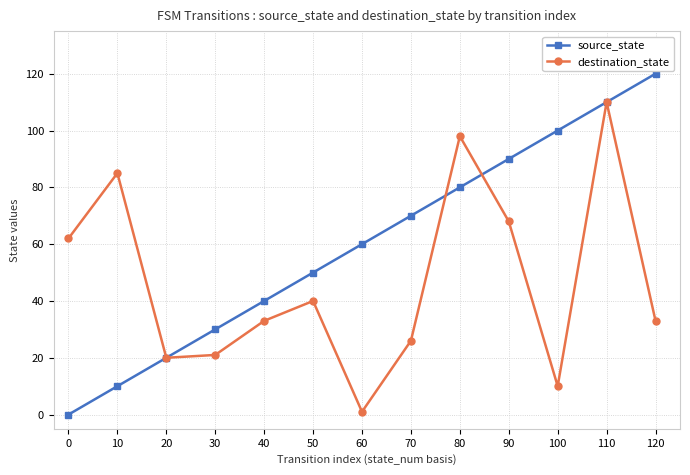

Reading left to right, what are all the values shown in this chart?

source_state: 0=0	10=10	20=20	30=30	40=40	50=50	60=60	70=70	80=80	90=90	100=100	110=110	120=120
destination_state: 0=62	10=85	20=20	30=21	40=33	50=40	60=1	70=26	80=98	90=68	100=10	110=110	120=33